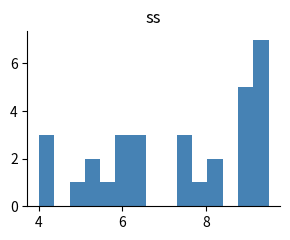

Read against the x-axis, roughly where is the centre of the tallest bar?

9.4